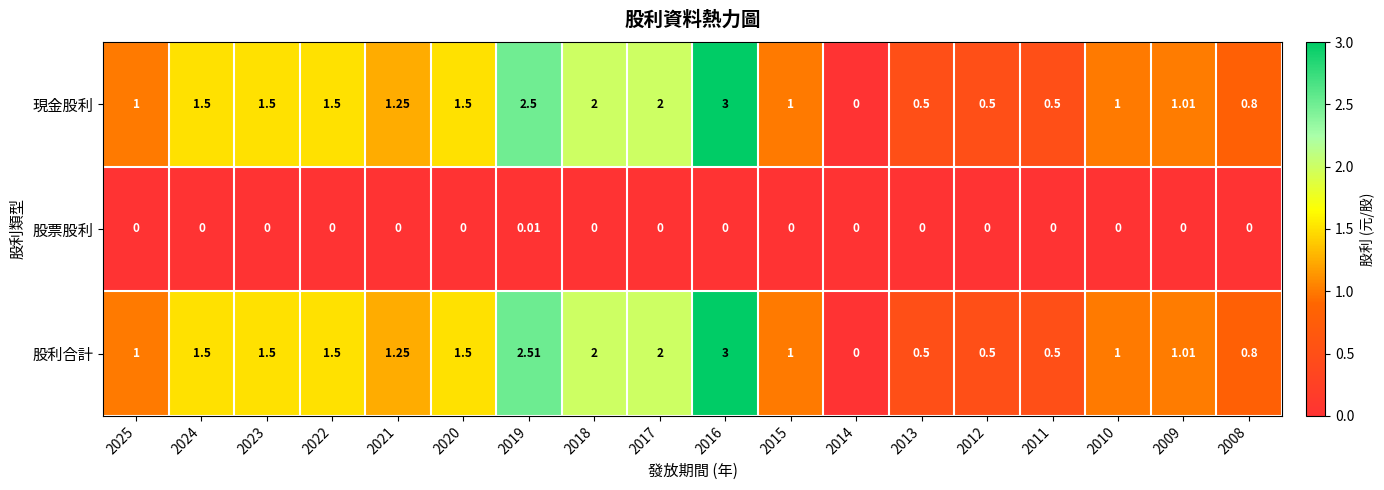

Which series has the largest total across all categories?

股利合計